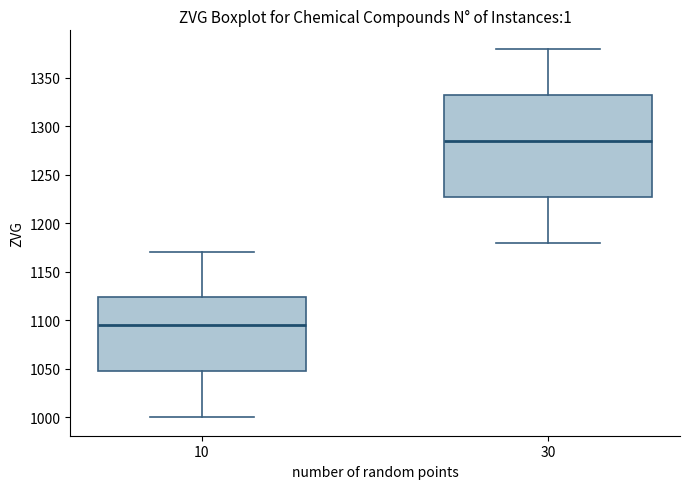

Where does the lower whisker of the box at x = 30 end on the y-axis? The values are not printed on the chart, so give them approximately, as read against the axis.

1180